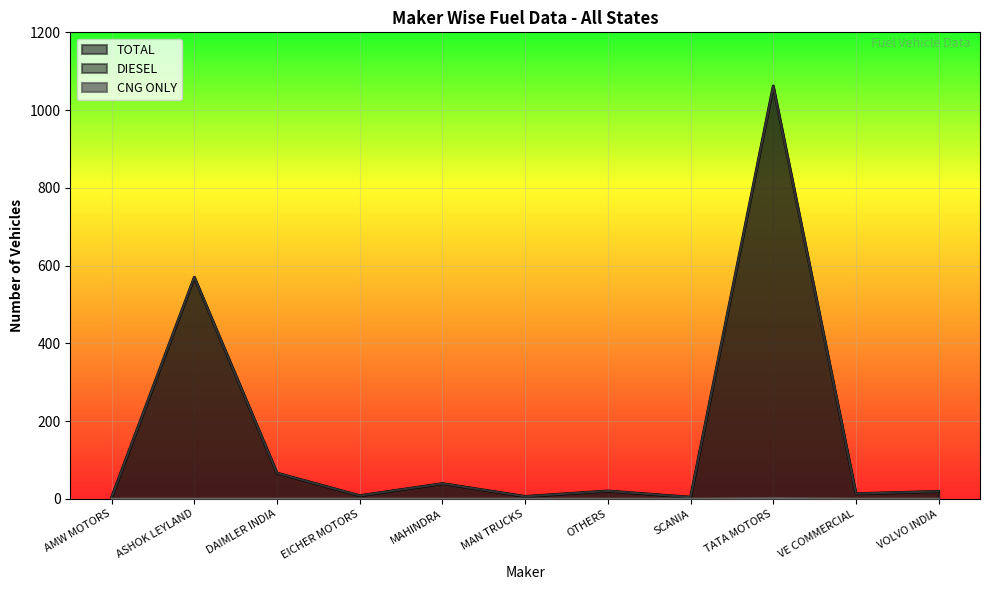

Is the value of DIESEL at SCANIA greater than the value of CNG ONLY at SCANIA?

Yes